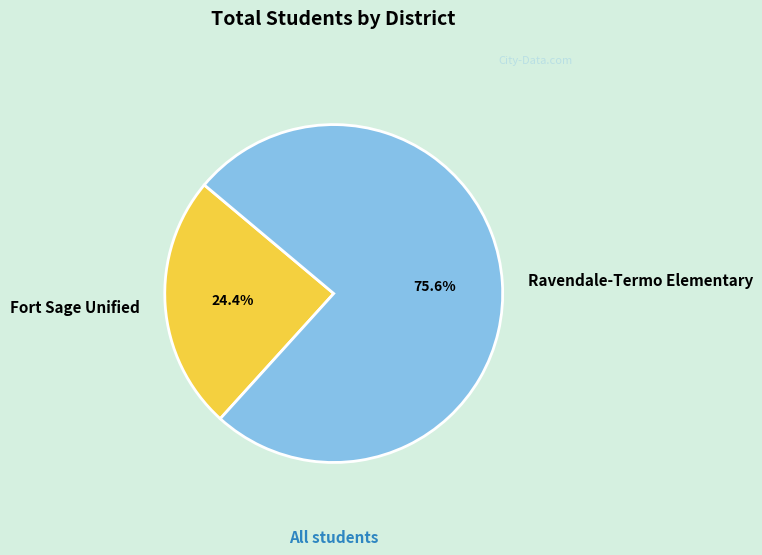

Approximately how many times larger is the value at Fort Sage Unified compared to Ravendale-Termo Elementary?

0.3